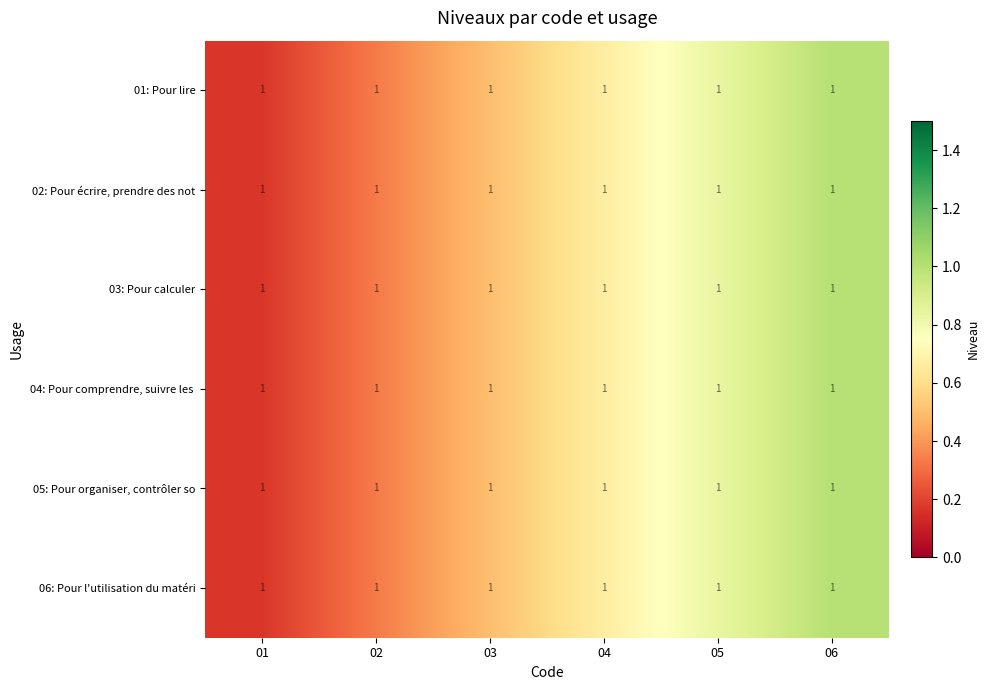

Count the number of data series in this chart.

6